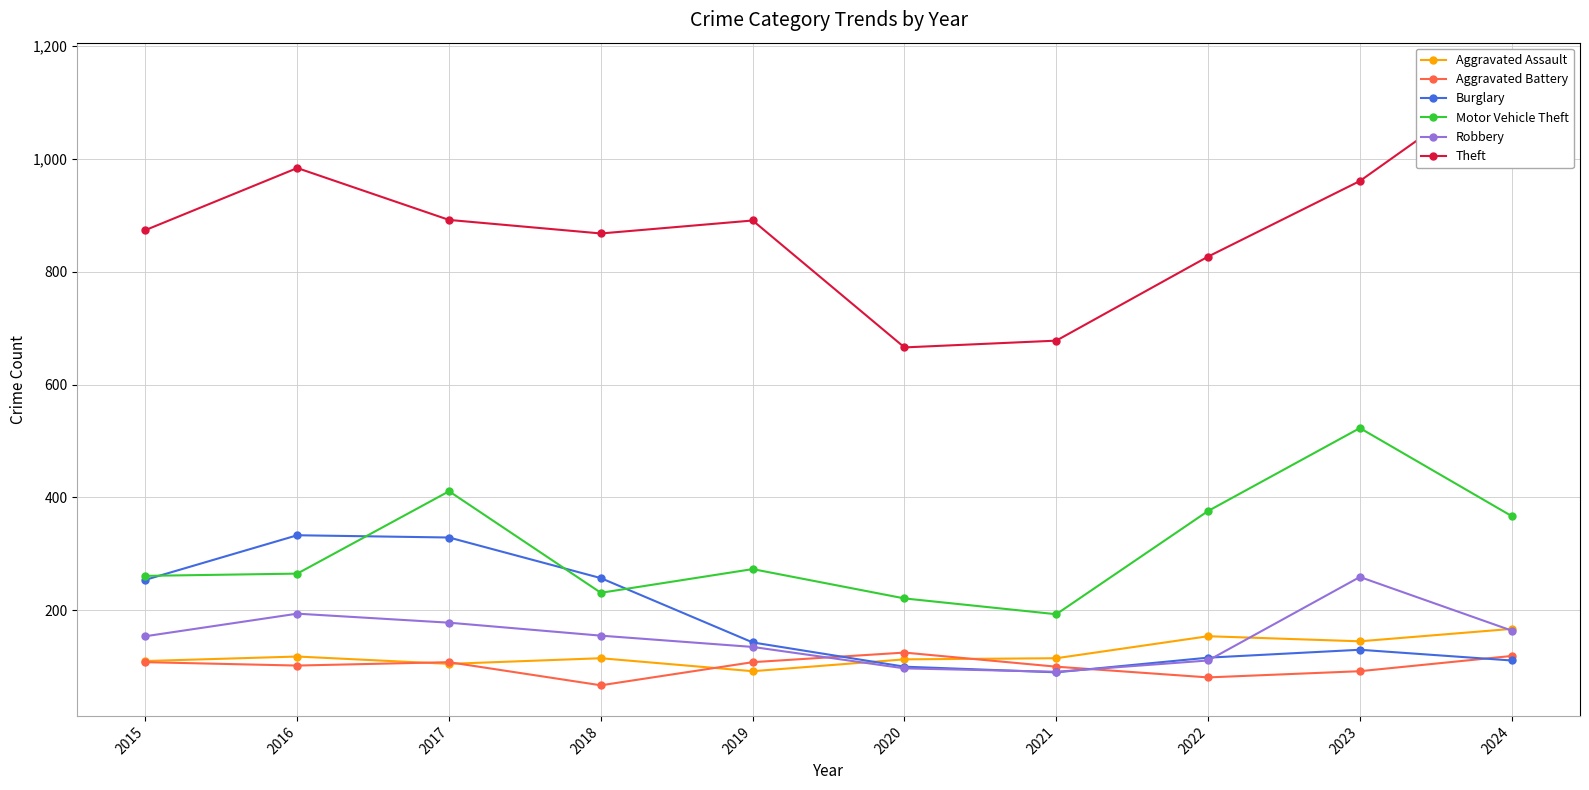

Between 2016 and 2024, which is larger?

2024